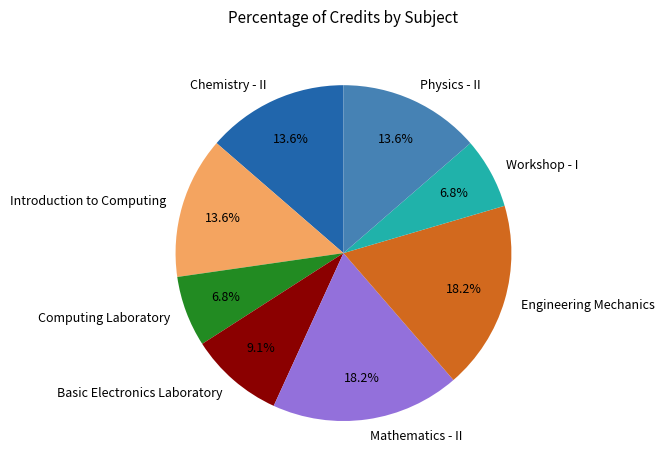

Do Computing Laboratory and Basic Electronics Laboratory together represent more than half of the pie?

No